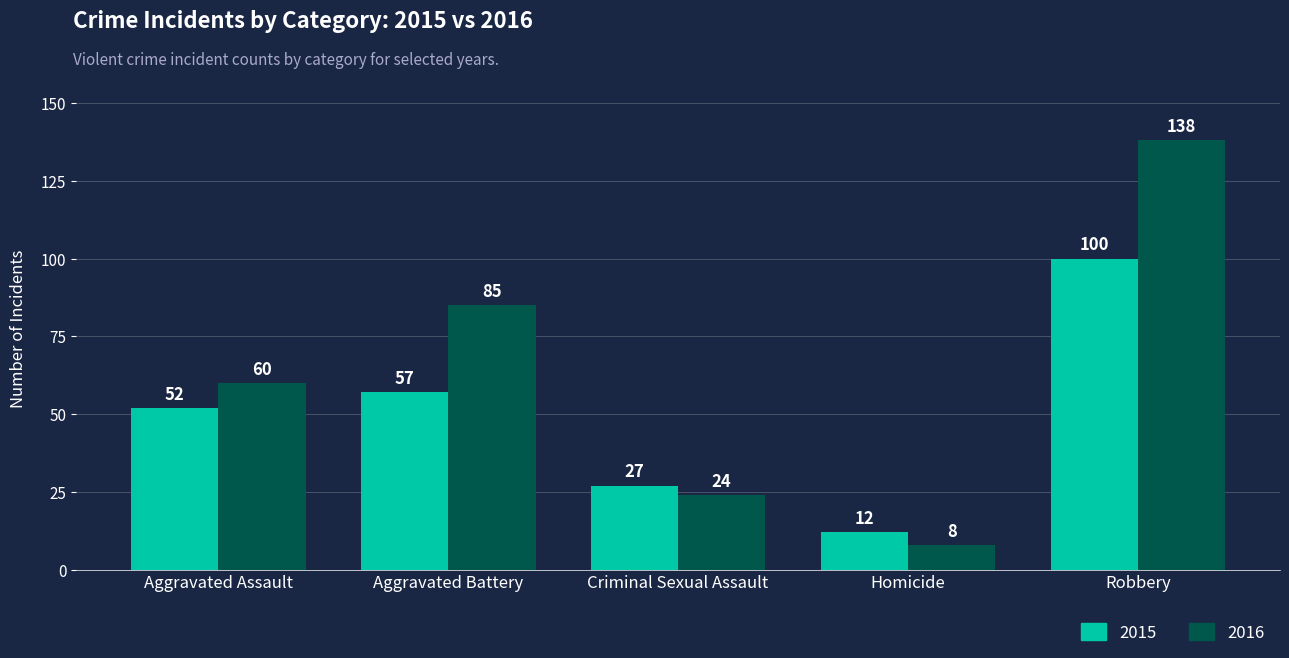

List the series in order of their peak value, highest first.

2016, 2015